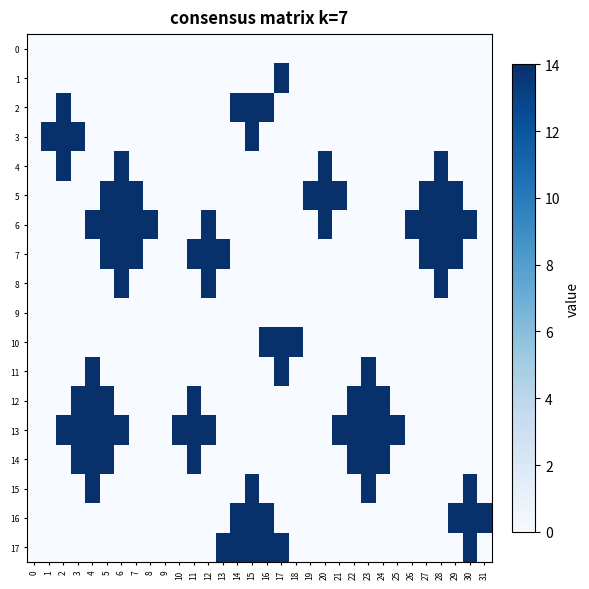

Which series has the widest spread of values?

1